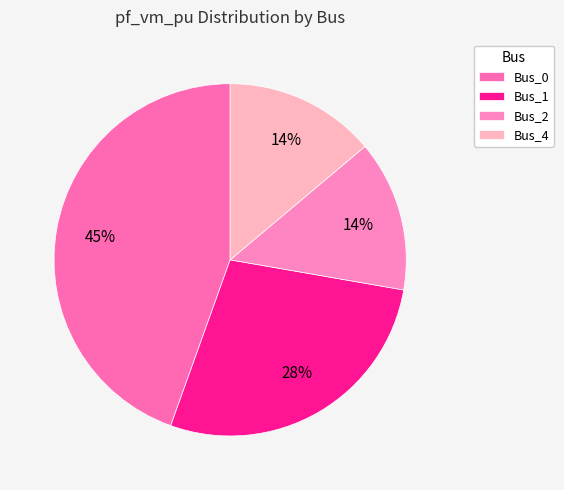

True or false: Bus_1 accounts for 28% of the total.

True